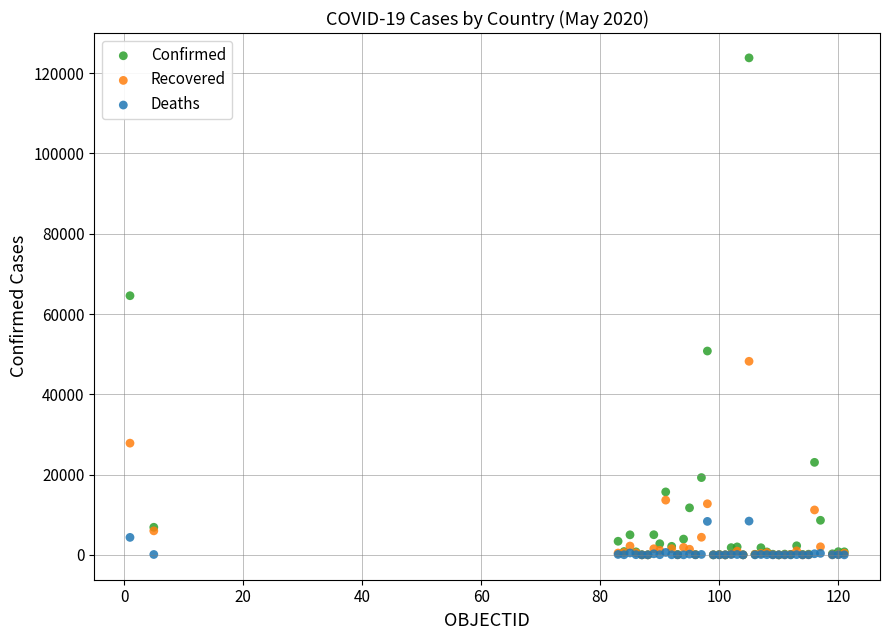

Across all series, what Y value is closest to 61904?

64560